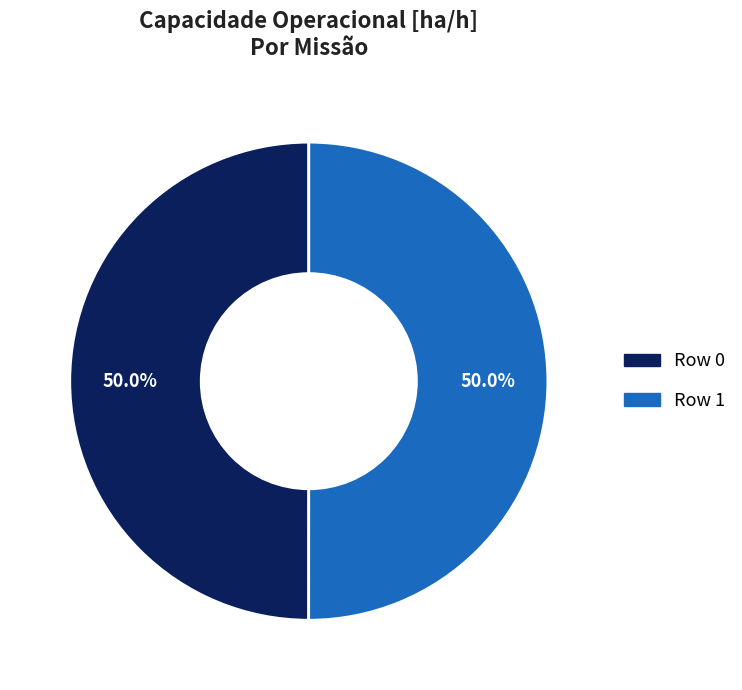

True or false: Row 1 accounts for 50% of the total.

True